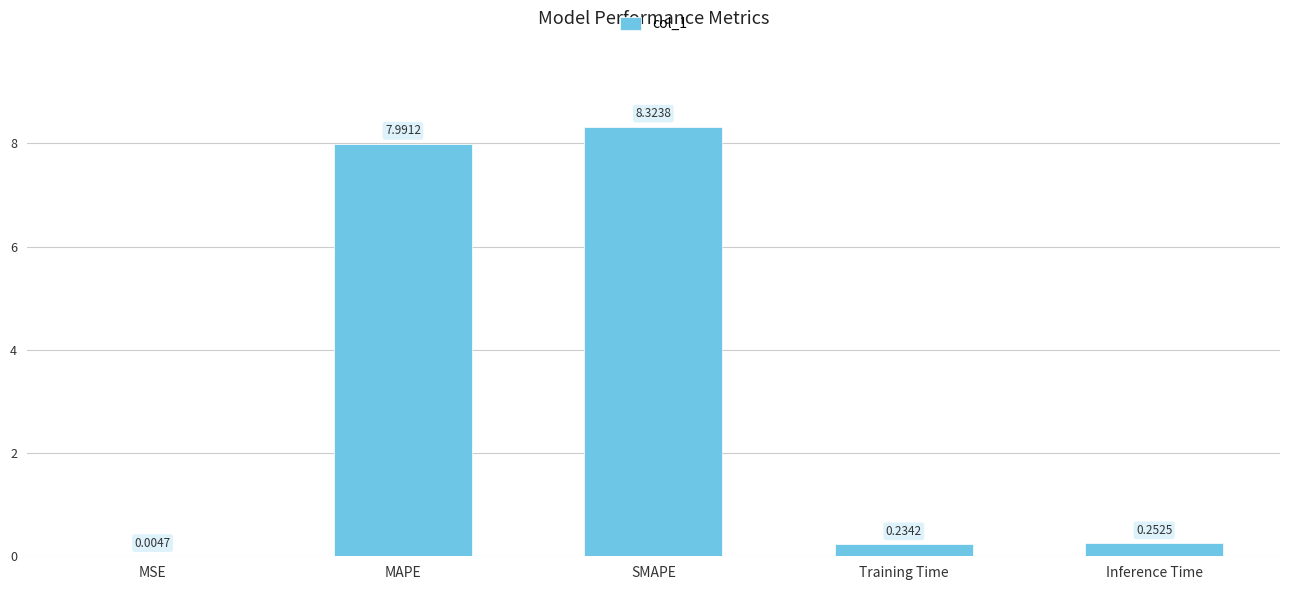

Count the number of data series in this chart.

1